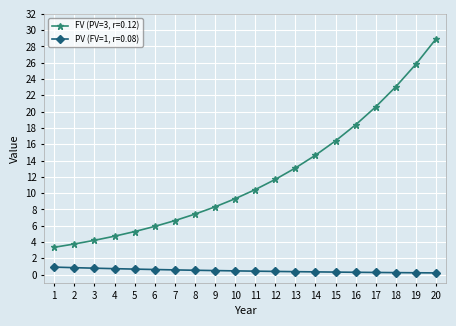

Is the value of PV (FV=1, r=0.08) at 11 greater than the value of FV (PV=3, r=0.12) at 1?

No